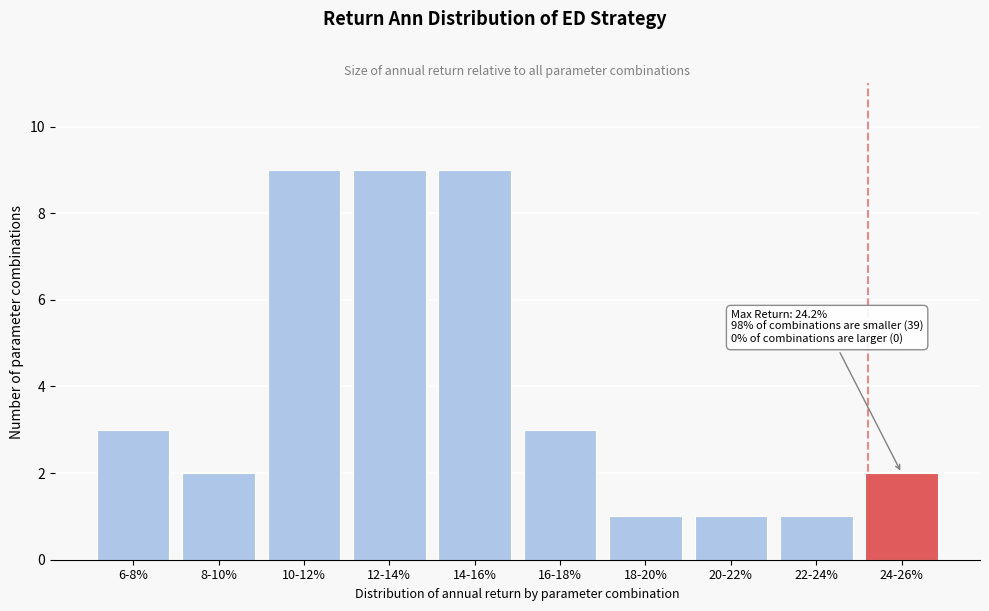

Reading left to right, list all the values displayed in this chart.

3	2	9	9	9	3	1	1	1	2